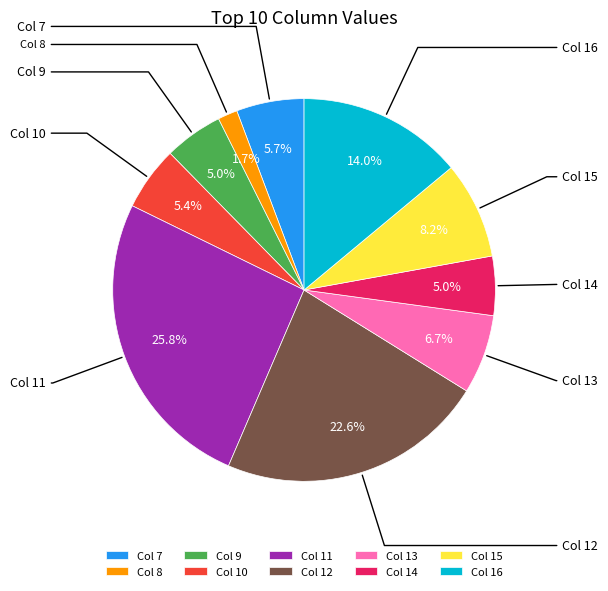

Which slice is the smallest?

Col 8